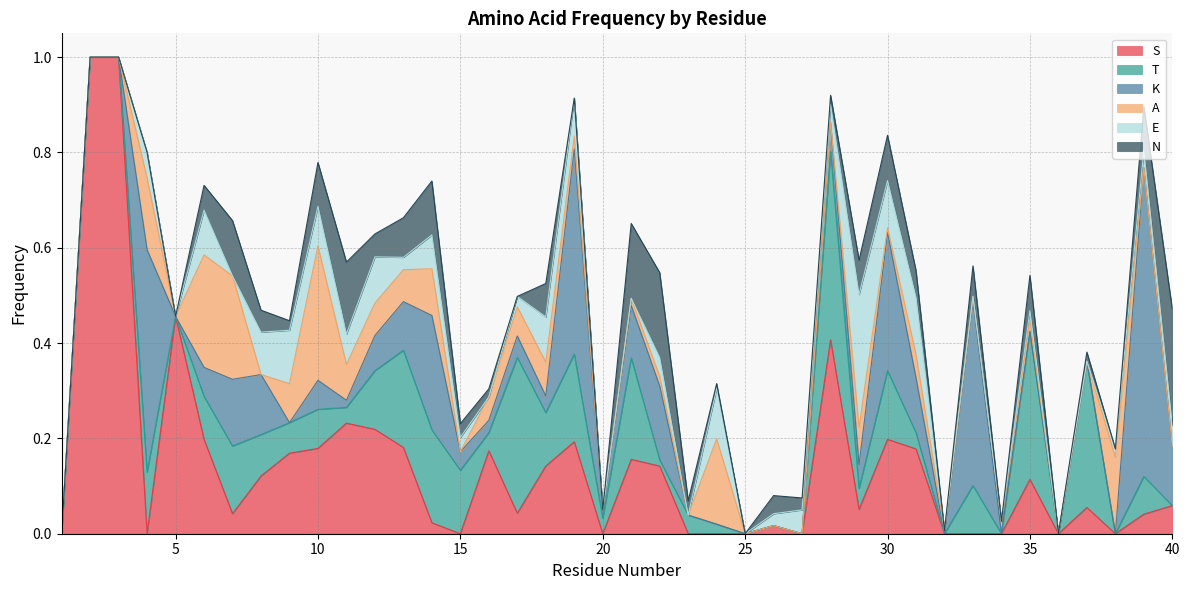

Where is K nearest to the value 0?

1